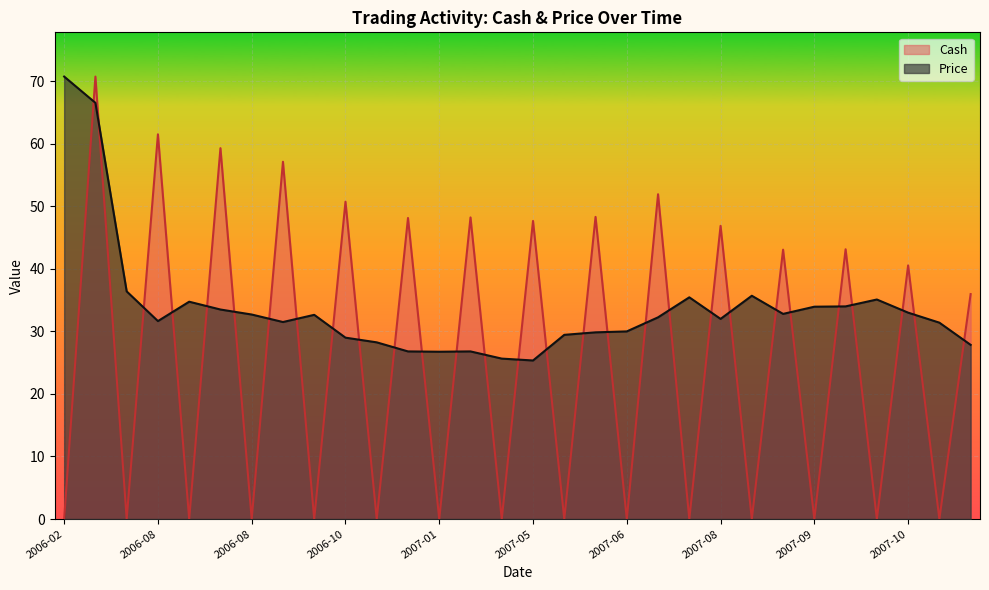

True or false: Price and Cash intersect in this chart.

True